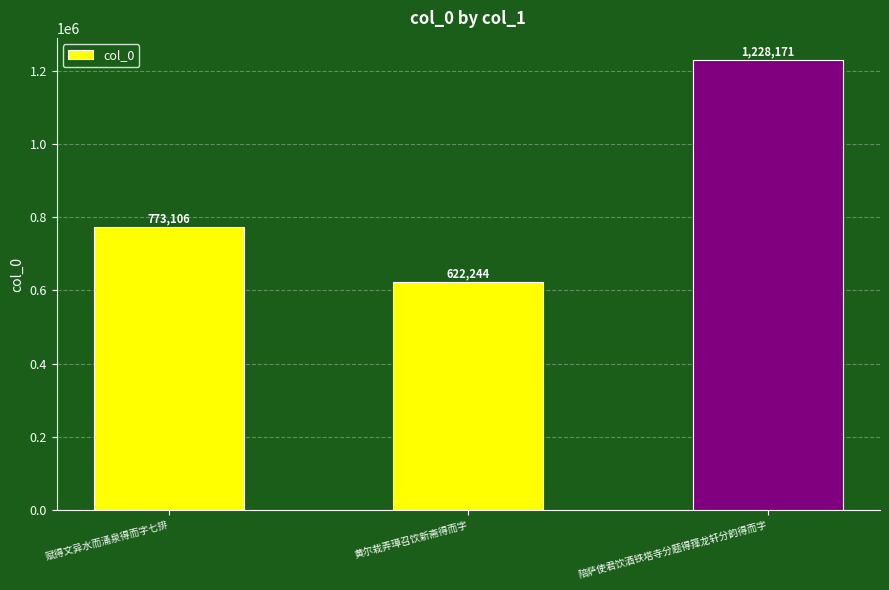

The chart shows a value of 2114565 at 陪萨使君饮酒铁塔寺分题得箨龙轩分韵得而字. True or false?

False